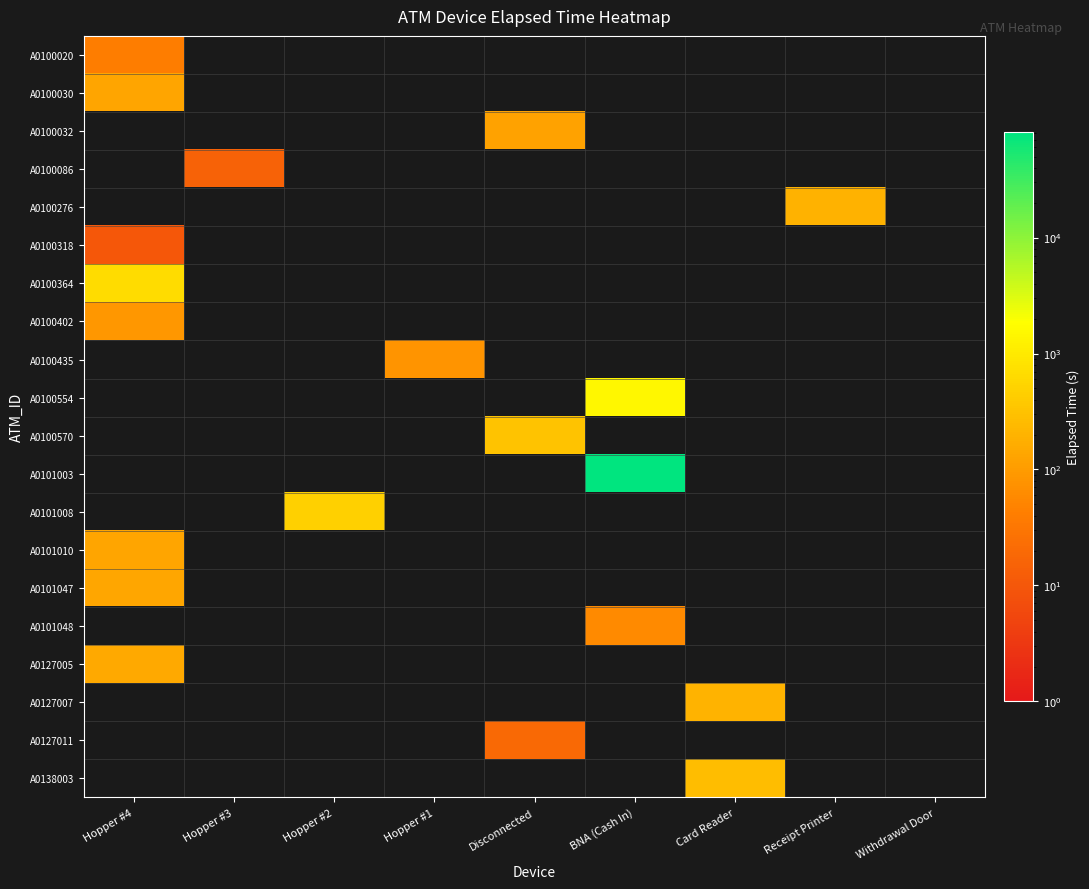

What is the total value across all series at Disconnected?

455